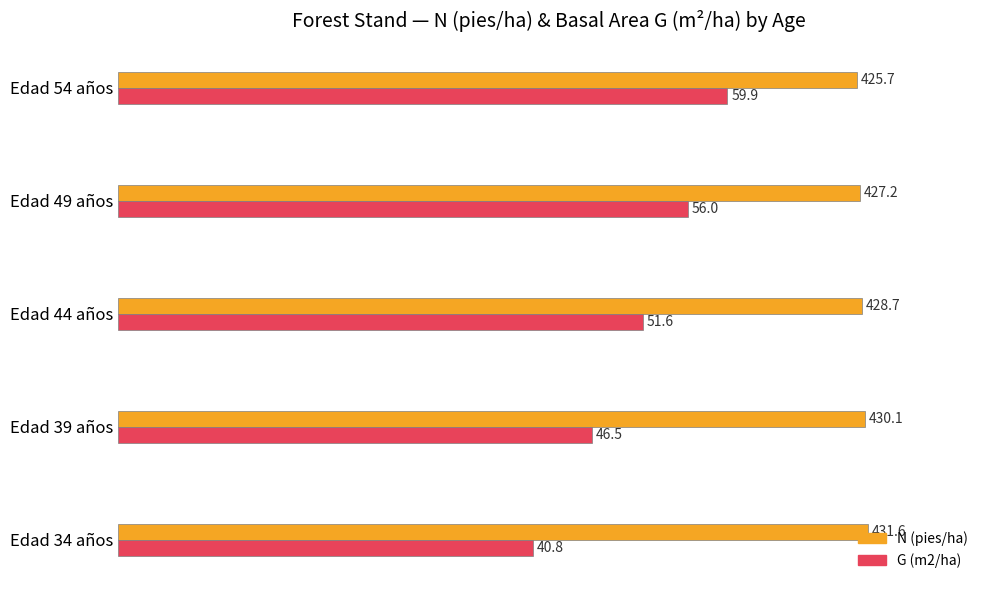

What are all the series names shown in the legend?

N (pies/ha), G (m2/ha)